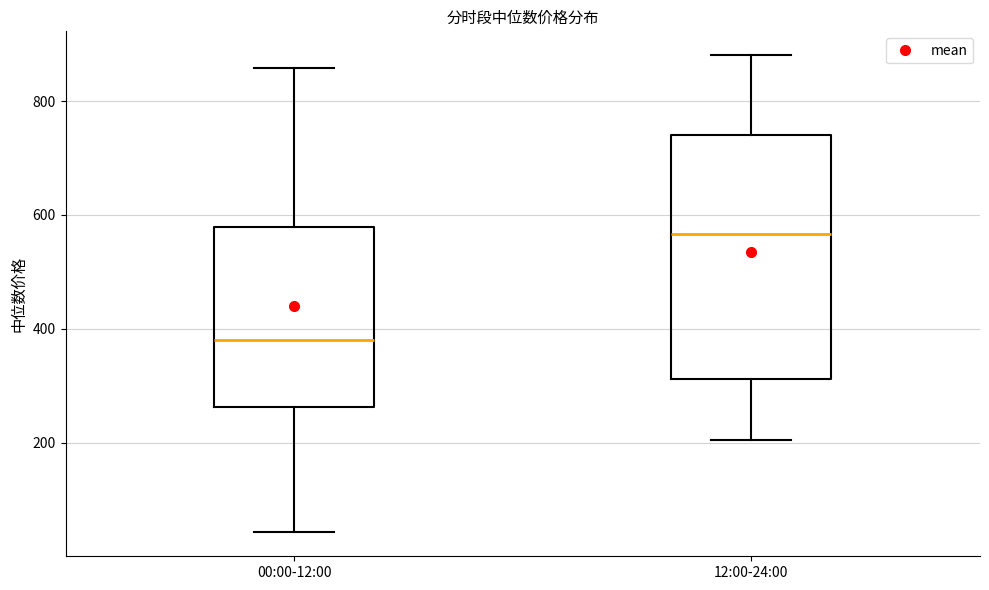

Which box's median line is the lowest?

00:00-12:00